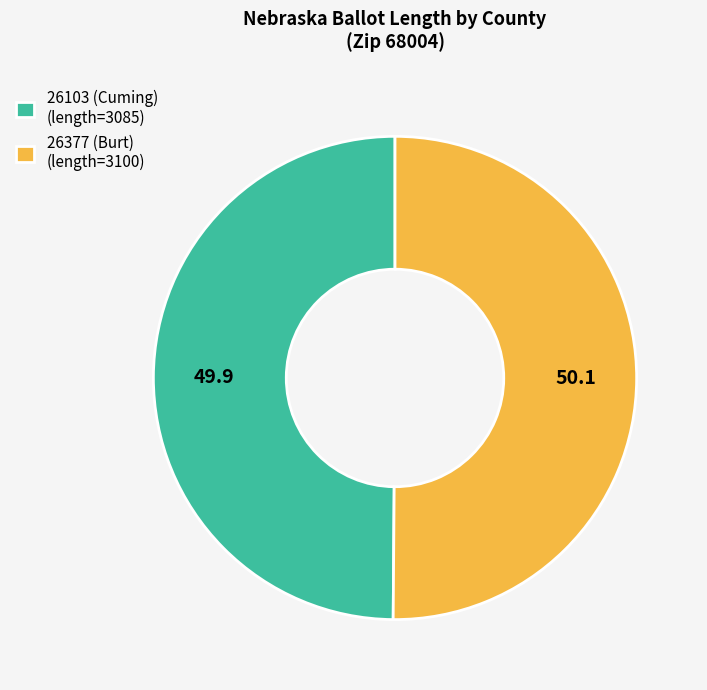

Do 26377 (Burt) (length=3100) and 26103 (Cuming) (length=3085) together represent more than half of the pie?

Yes